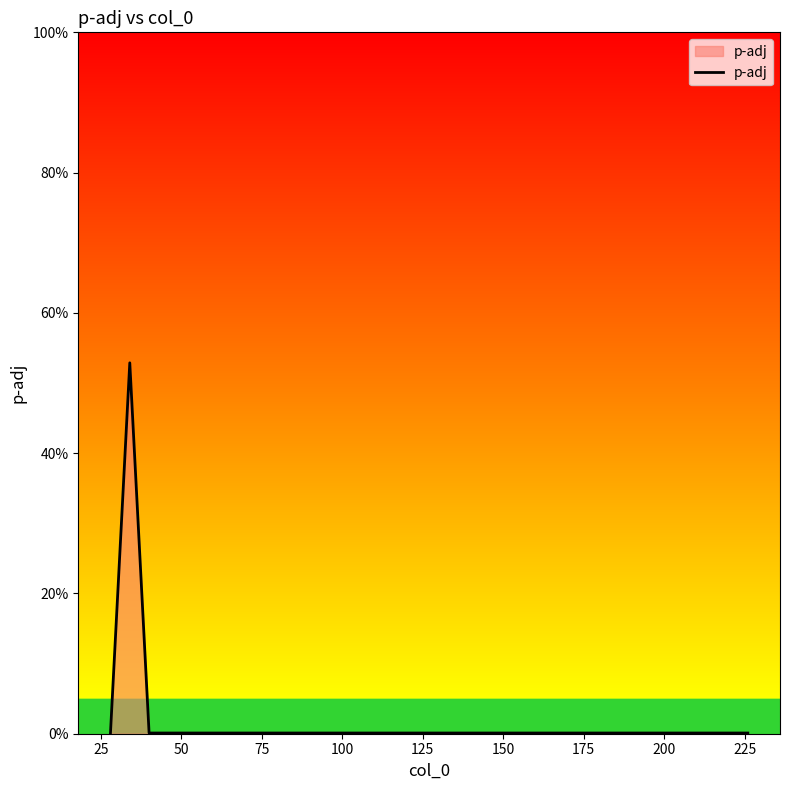

What is the difference between the maximum and minimum values?

0.5